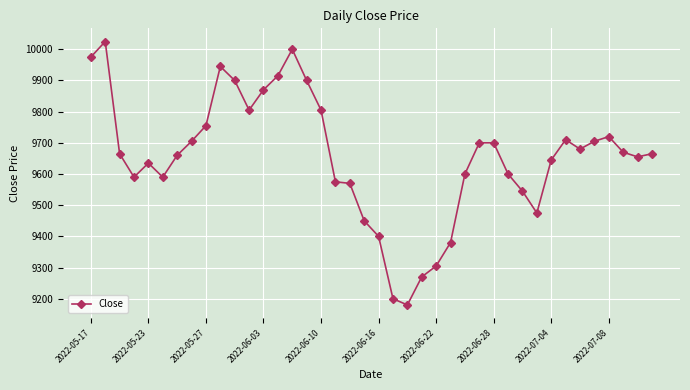

What is the sum of all values?

386140